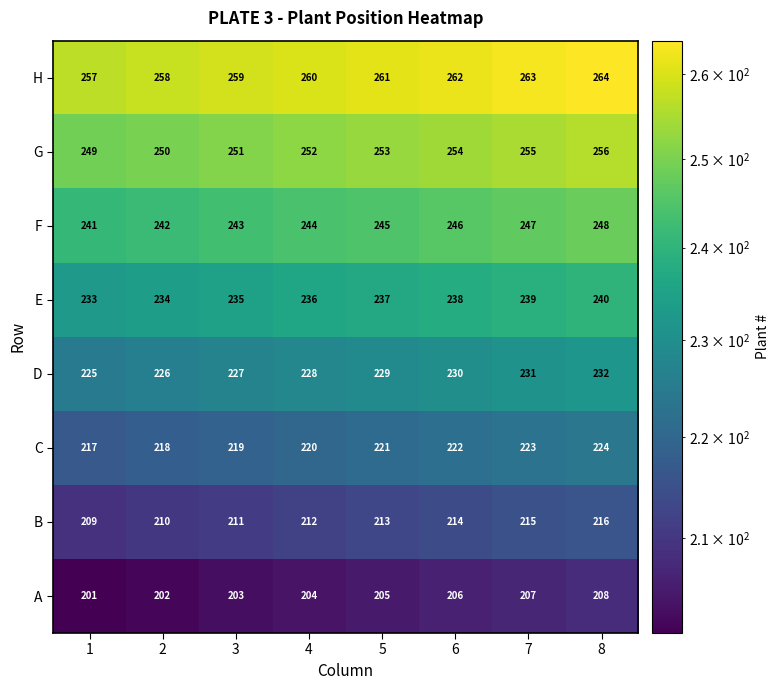

Is it true that F equals 139 at 3?

False